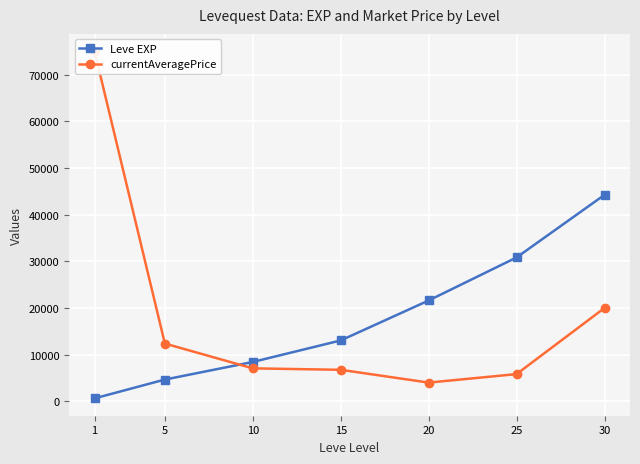

What is the value of the Leve EXP point at the 7th from the left?

44230